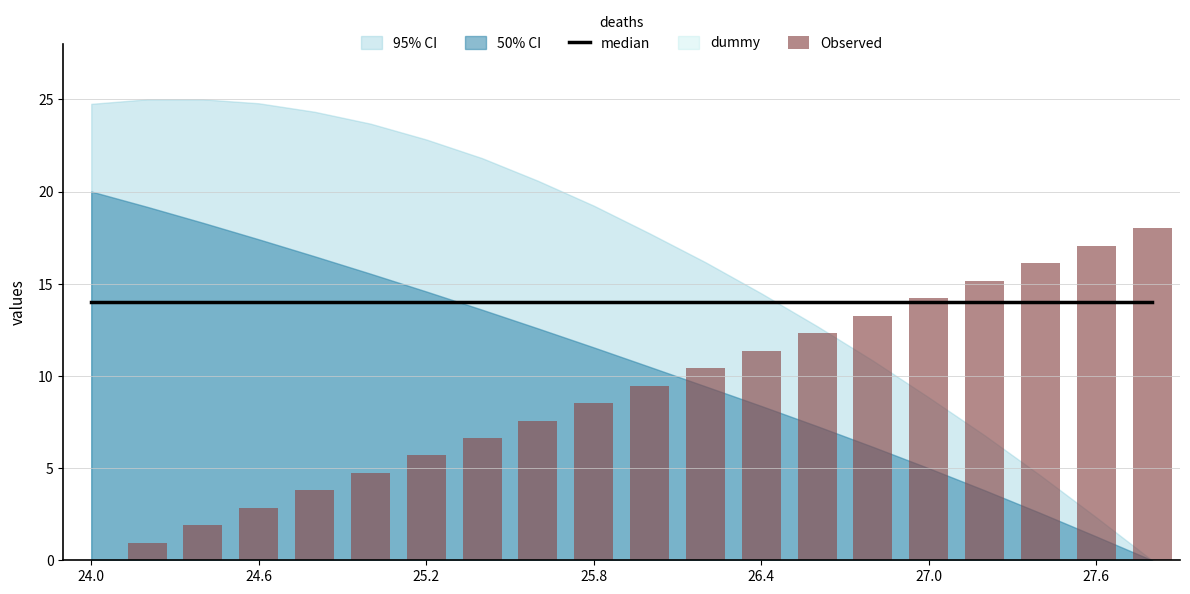

Which series has the largest range (max minus min)?

Observed